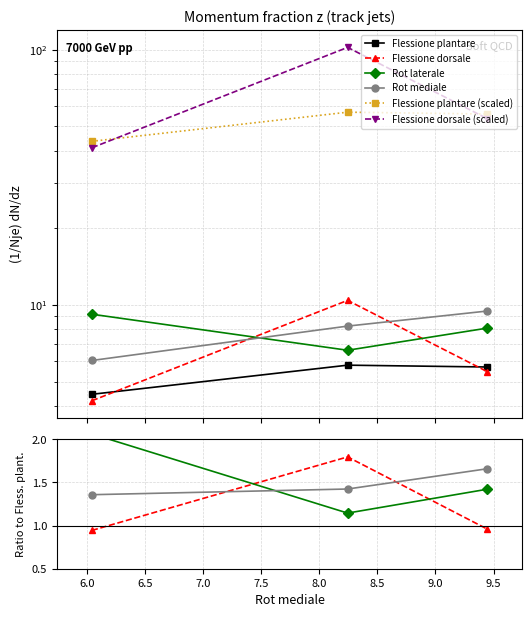

Which series has the largest total across all categories?

Flessione dorsale (scaled)